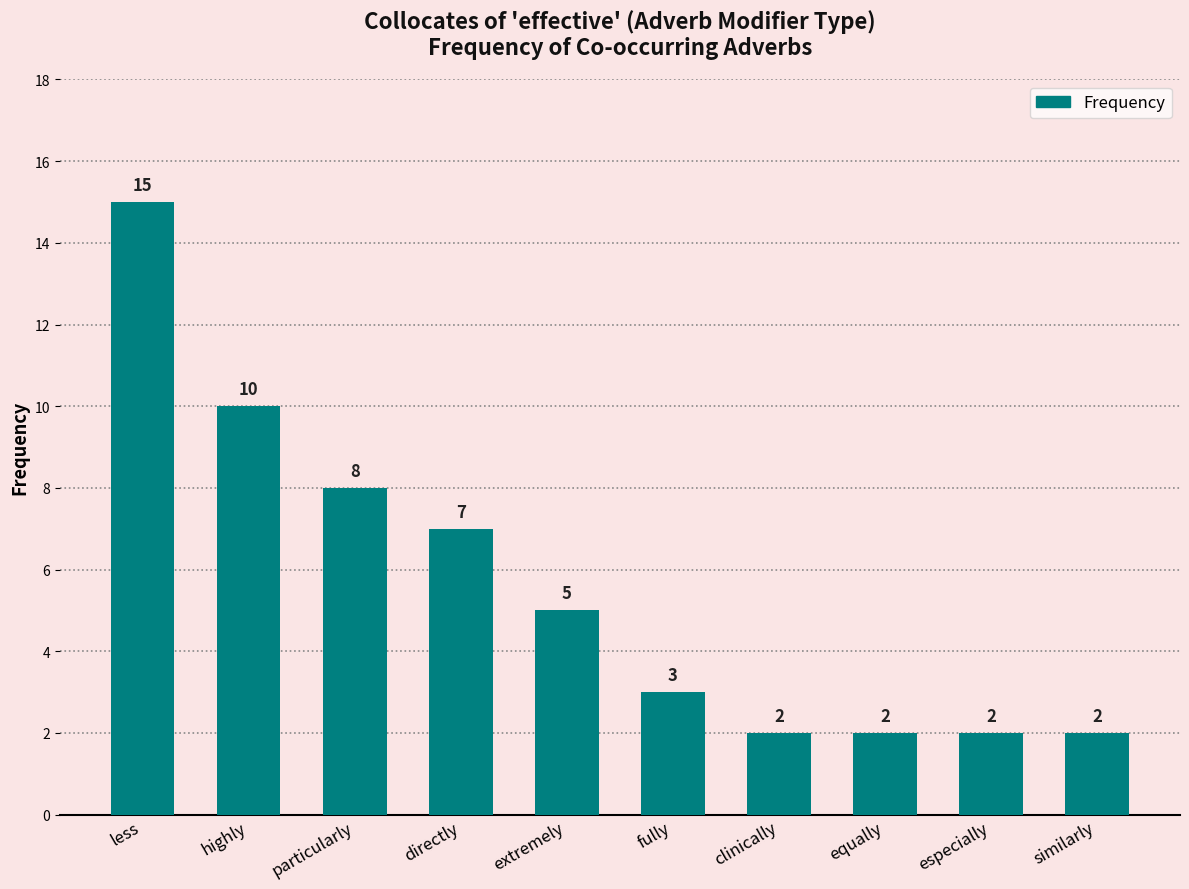

The chart shows a value of 8 at particularly. True or false?

True